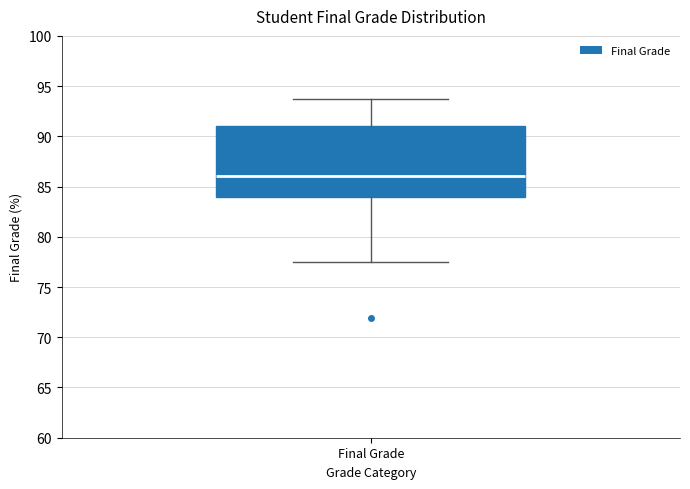

Where does the lower whisker of the box for Final Grade end on the y-axis? The values are not printed on the chart, so give them approximately, as read against the axis.

77.5